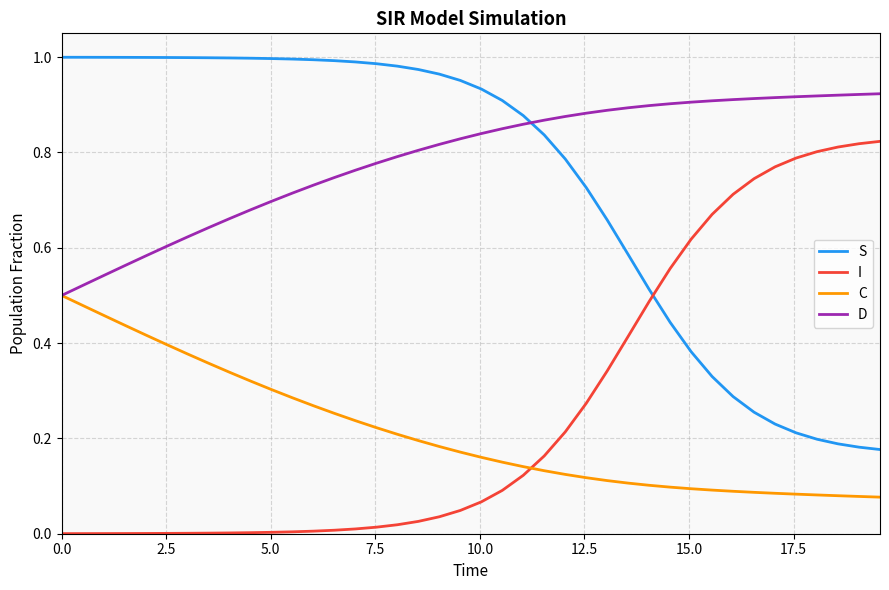

Rank the series by their maximum value, from highest to lowest.

S, D, I, C